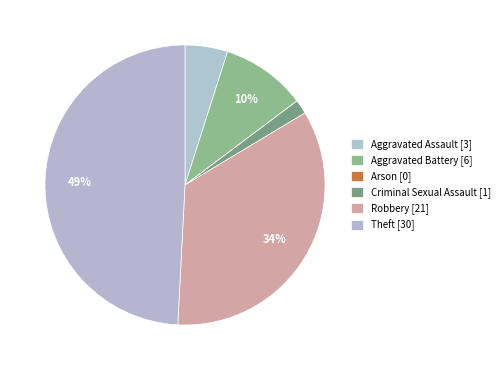

Which slice is the largest?

Theft